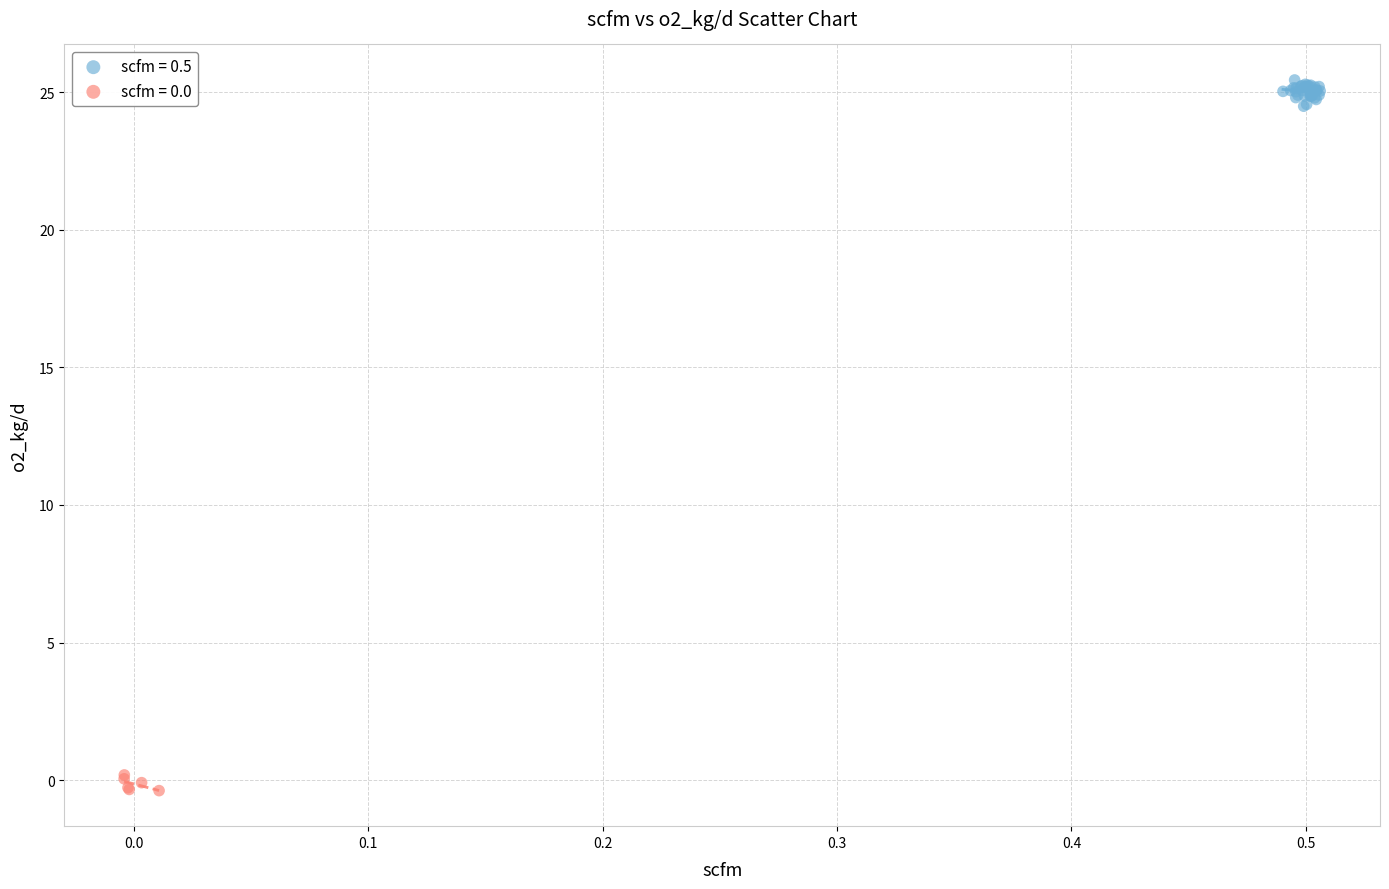

Which series reaches the maximum Y coordinate?

scfm = 0.5